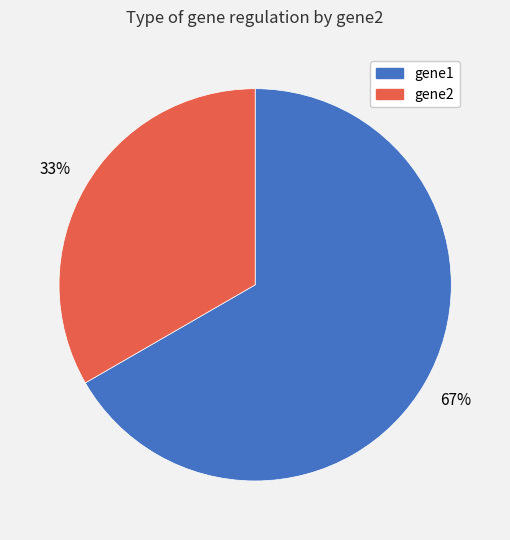

Do gene1 and gene2 together represent more than half of the pie?

Yes